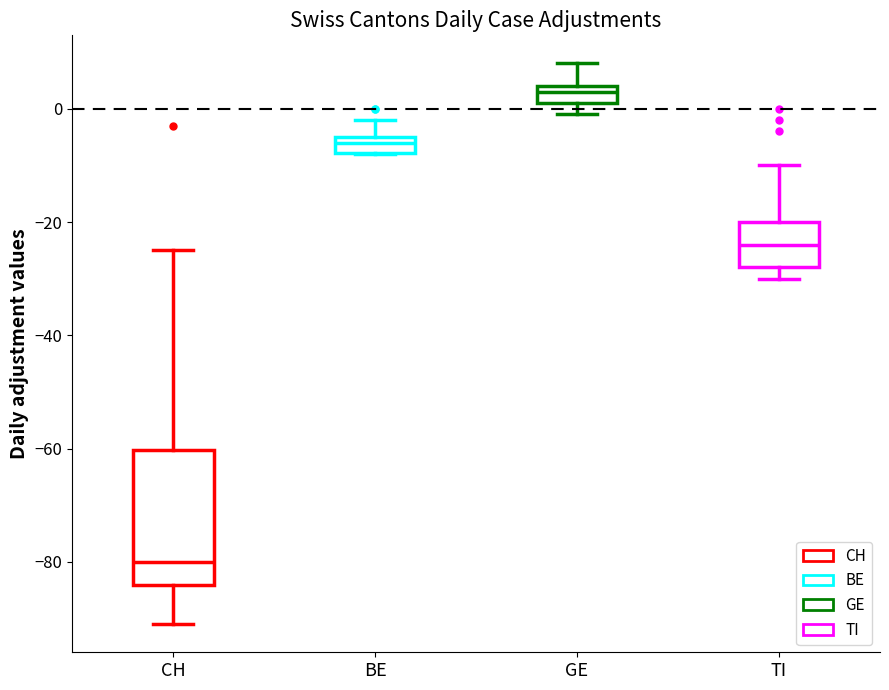

Comparing the boxes themselves (not the whiskers), which one is the tallest?

CH